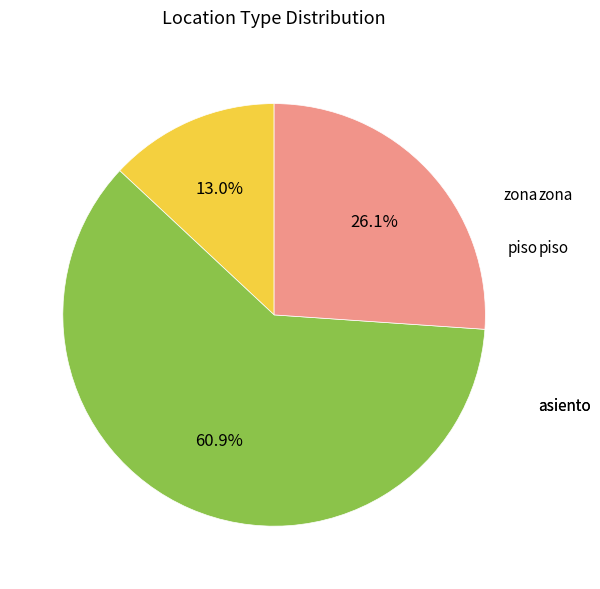

Is there any slice that represents more than half of the pie?

Yes